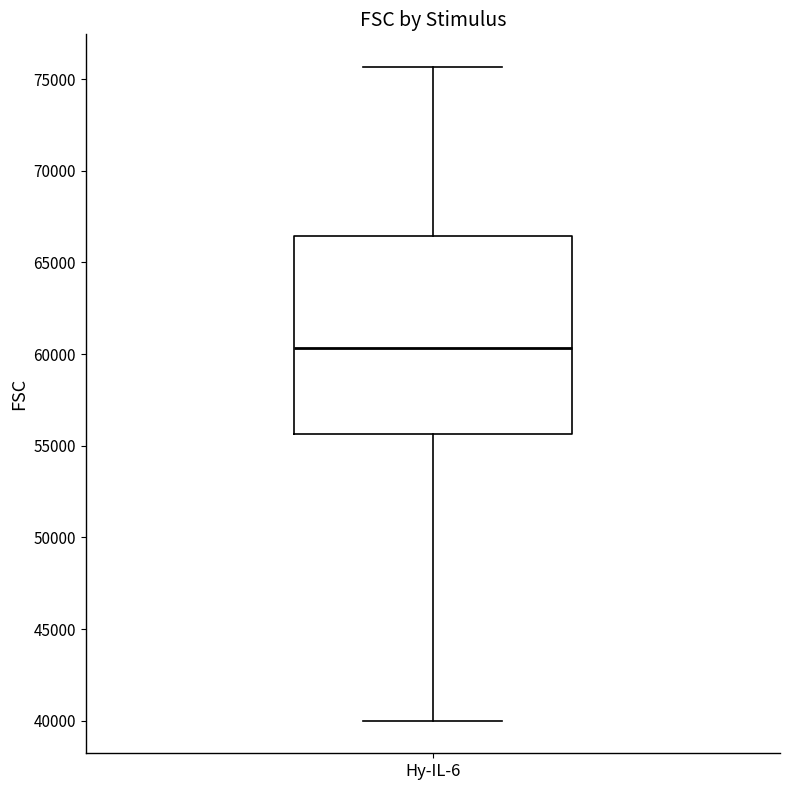

Where does the median line of the box for Hy-IL-6 sit on the y-axis? The values are not printed on the chart, so give them approximately, as read against the axis.

60500